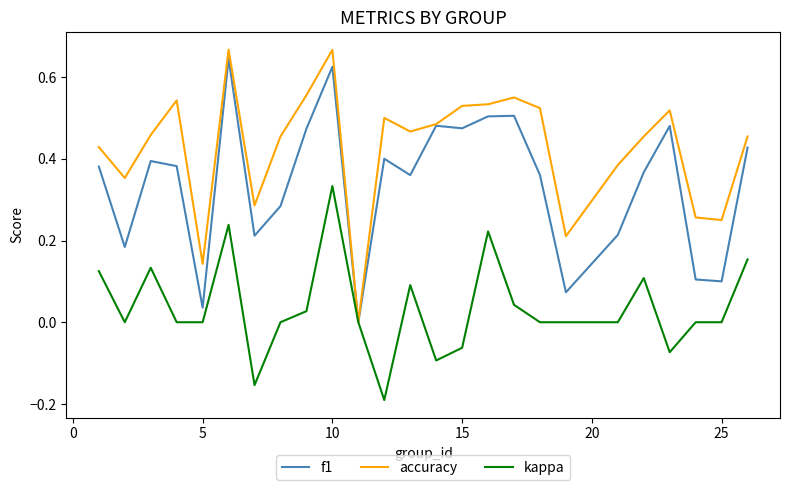

Which series has the largest range (max minus min)?

accuracy